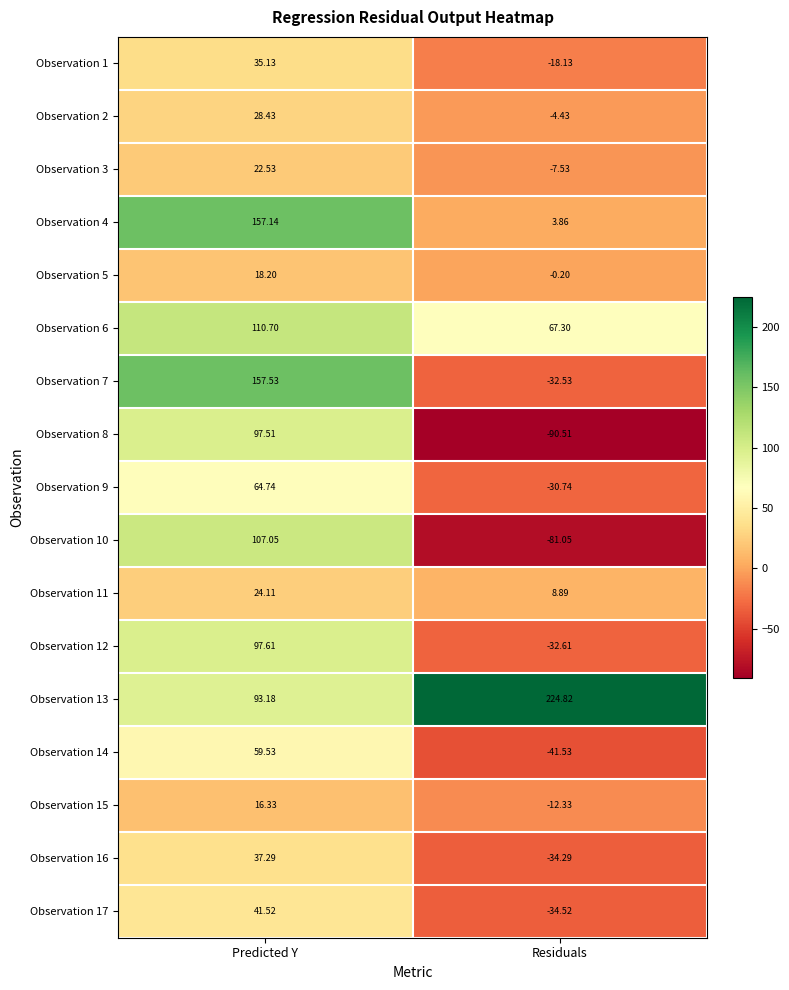

At which label does Observation 13 reach its peak?

Residuals